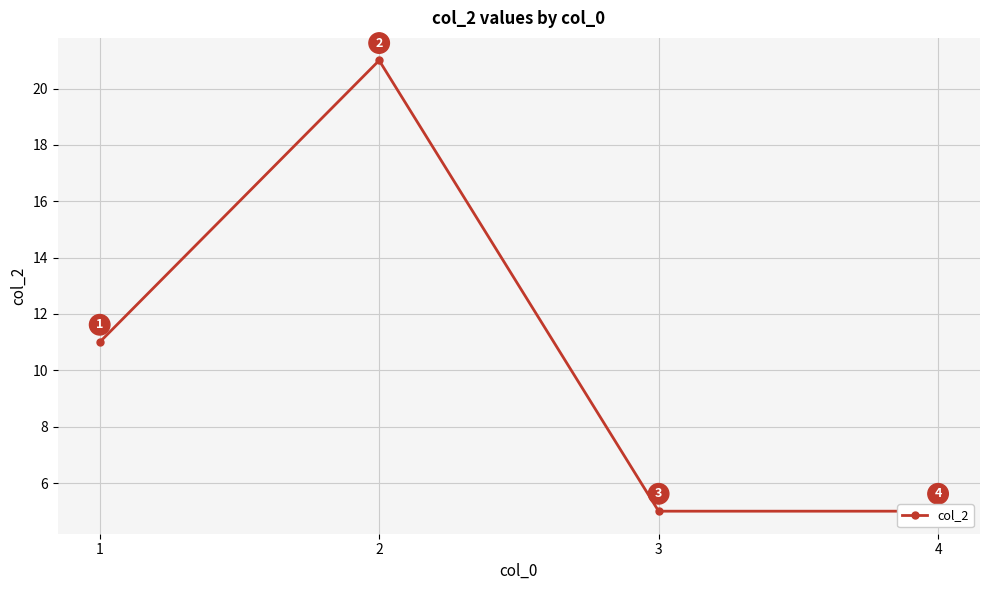

Between 1 and 3, which is larger?

1